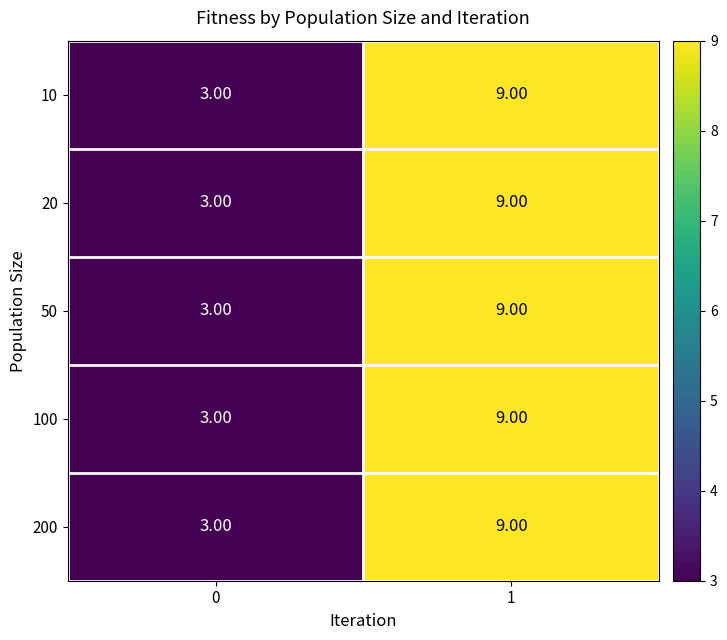

What is the average value of the 200 series?

6